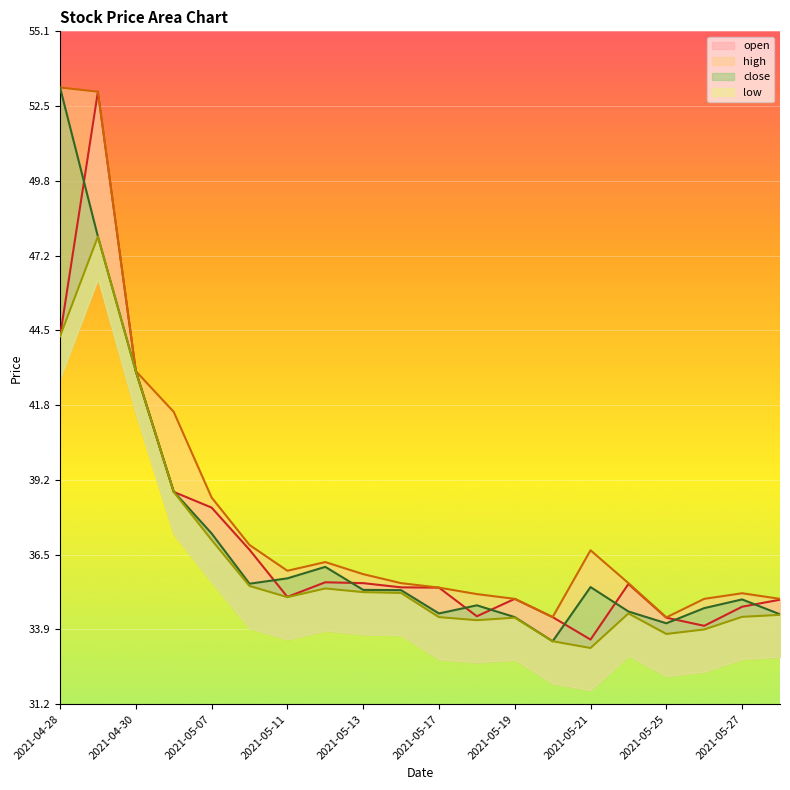

Reading left to right, transcribe all the data shown in this chart.

open: 2021-04-28=44.3	2021-04-29=53.0	2021-04-30=43.0	2021-05-06=38.8	2021-05-07=38.2	2021-05-10=36.7	2021-05-11=35.0	2021-05-12=35.5	2021-05-13=35.5	2021-05-14=35.4	2021-05-17=35.3	2021-05-18=34.3	2021-05-19=34.9	2021-05-20=34.3	2021-05-21=33.5	2021-05-24=35.5	2021-05-25=34.3	2021-05-26=34.0	2021-05-27=34.7	2021-05-28=34.9
high: 2021-04-28=53.1	2021-04-29=53.0	2021-04-30=43.0	2021-05-06=41.6	2021-05-07=38.5	2021-05-10=36.9	2021-05-11=35.9	2021-05-12=36.2	2021-05-13=35.8	2021-05-14=35.5	2021-05-17=35.3	2021-05-18=35.1	2021-05-19=34.9	2021-05-20=34.3	2021-05-21=36.7	2021-05-24=35.5	2021-05-25=34.3	2021-05-26=34.9	2021-05-27=35.1	2021-05-28=34.9
low: 2021-04-28=44.3	2021-04-29=47.8	2021-04-30=43.0	2021-05-06=38.8	2021-05-07=37.0	2021-05-10=35.4	2021-05-11=35.0	2021-05-12=35.3	2021-05-13=35.2	2021-05-14=35.1	2021-05-17=34.3	2021-05-18=34.2	2021-05-19=34.3	2021-05-20=33.4	2021-05-21=33.2	2021-05-24=34.4	2021-05-25=33.7	2021-05-26=33.9	2021-05-27=34.3	2021-05-28=34.4
close: 2021-04-28=53.1	2021-04-29=47.8	2021-04-30=43.0	2021-05-06=38.8	2021-05-07=37.3	2021-05-10=35.5	2021-05-11=35.7	2021-05-12=36.1	2021-05-13=35.3	2021-05-14=35.2	2021-05-17=34.4	2021-05-18=34.7	2021-05-19=34.3	2021-05-20=33.4	2021-05-21=35.4	2021-05-24=34.5	2021-05-25=34.1	2021-05-26=34.6	2021-05-27=34.9	2021-05-28=34.4